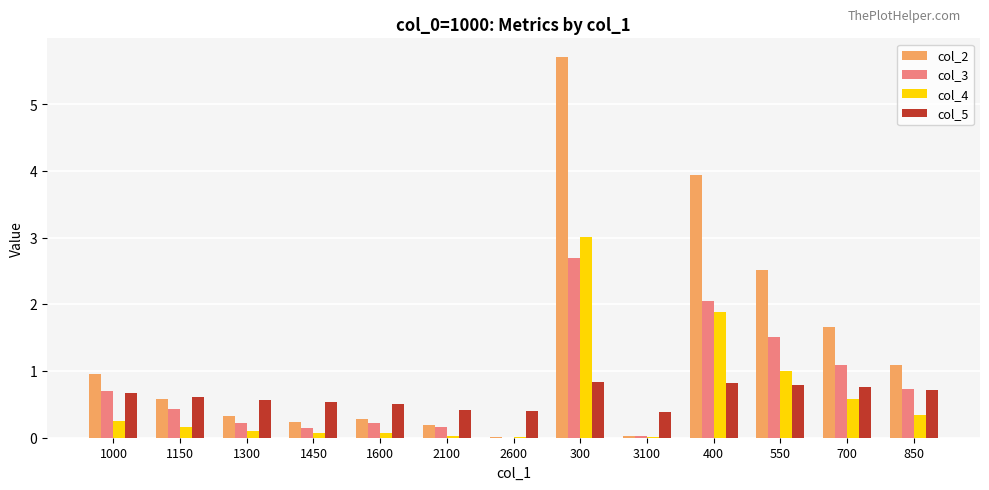

Are the bars horizontal?

No